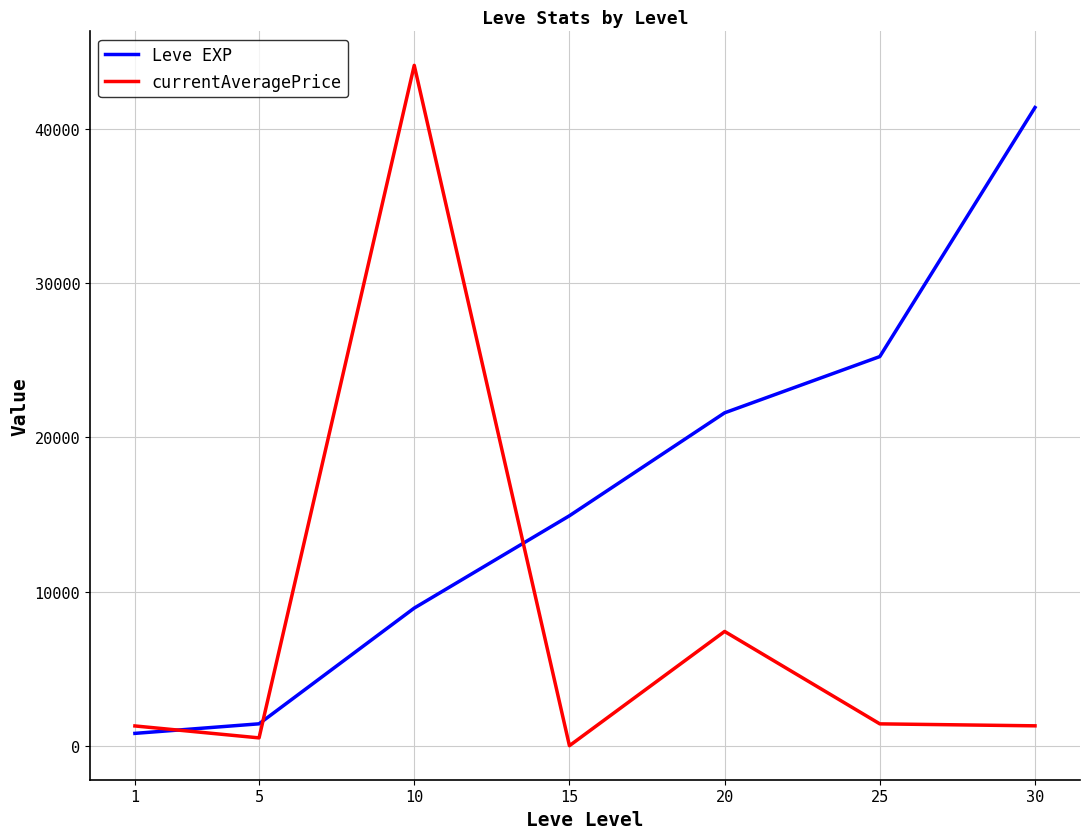

At which label does currentAveragePrice first exceed 1289?

10